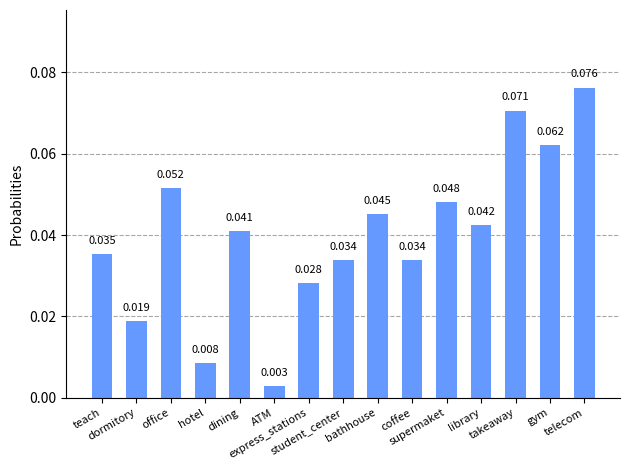

Is it true that the value at dining is 0.0?

True